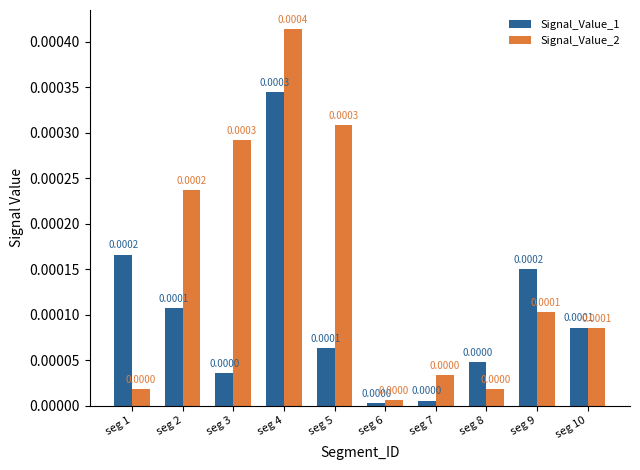

How many bars are there in total?

20